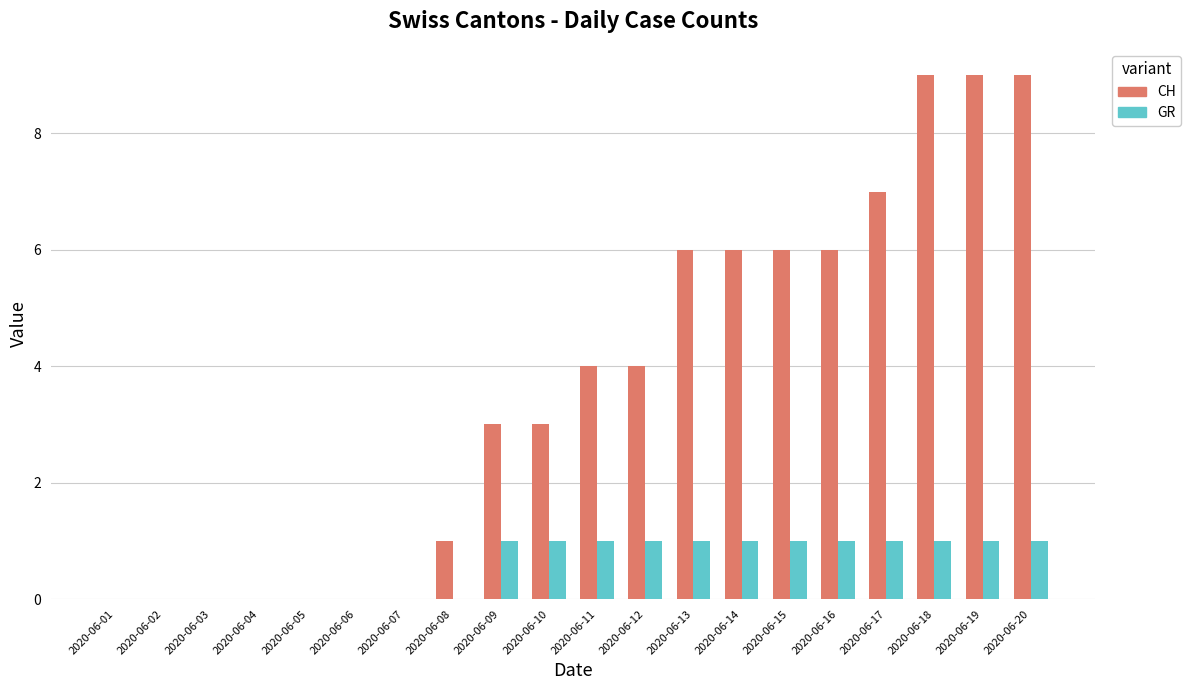

Which series changed the most between 2020-06-02 and 2020-06-15?

CH